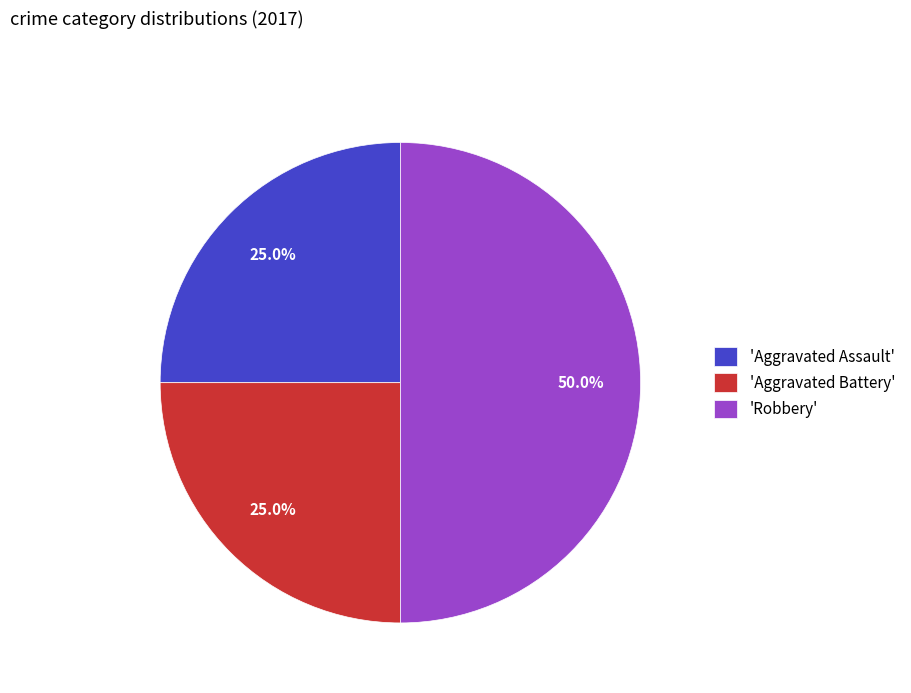

What is the largest slice in the pie chart?

'Robbery'